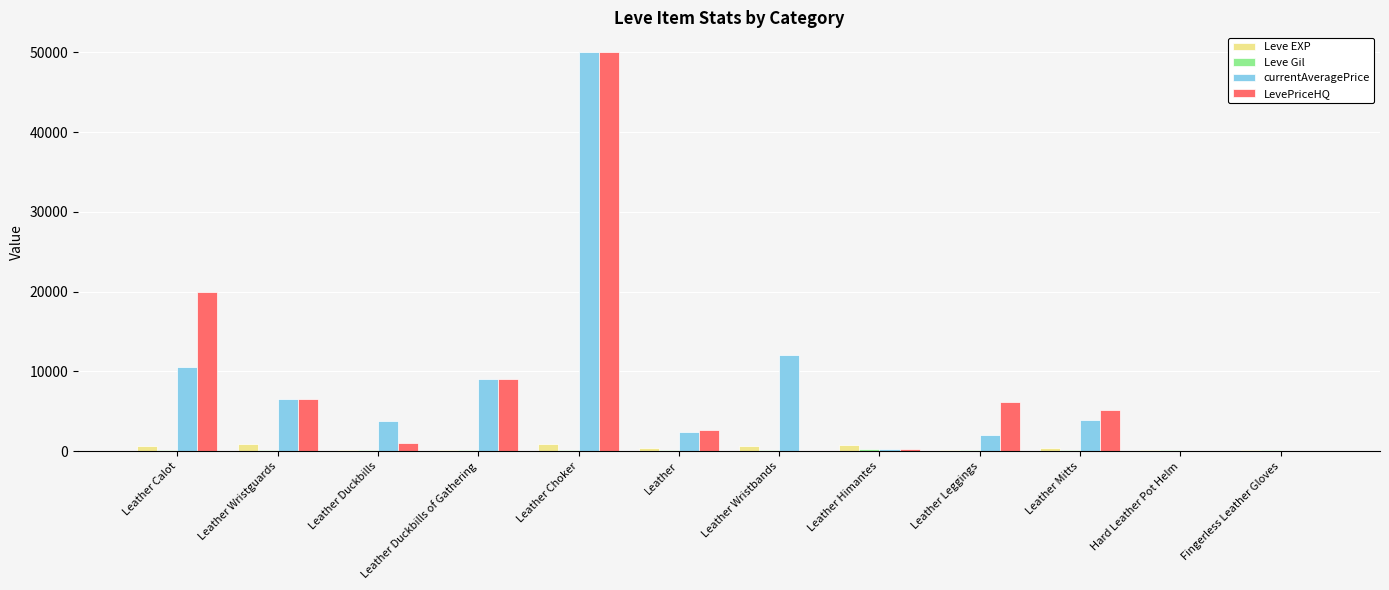

At which category is the sum across all series the highest?

Leather Choker